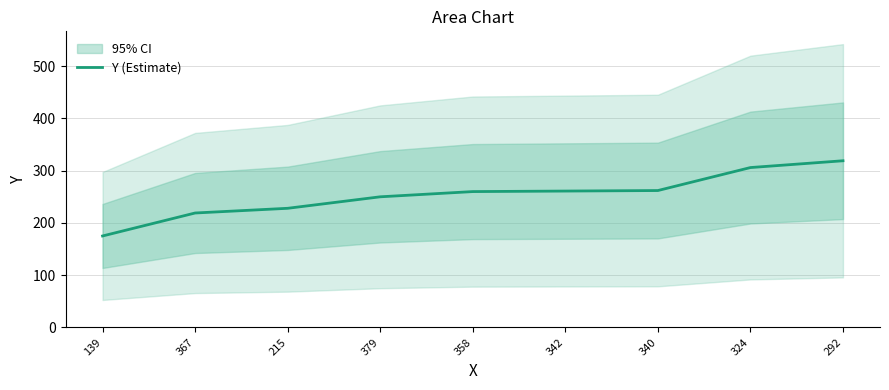

List the labels in order of value, largest first.

292, 324, 340, 342, 358, 379, 215, 367, 139